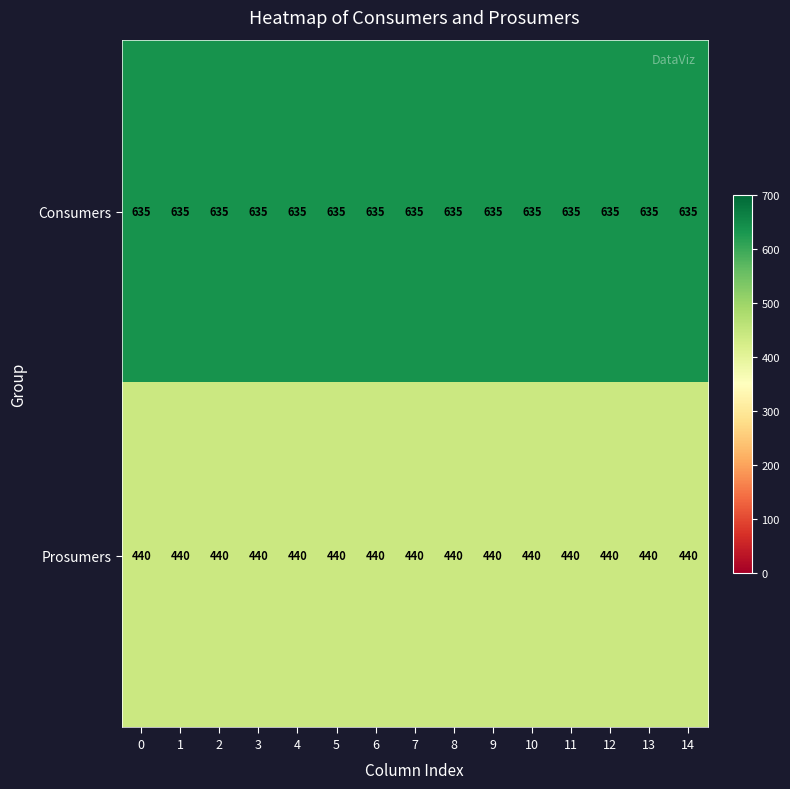

What is the difference between the highest and lowest values at 5?

195